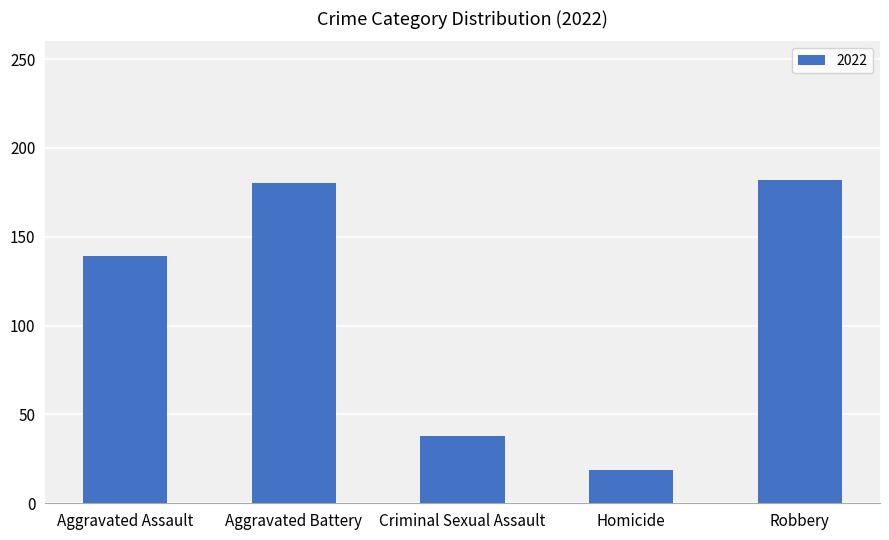

What is the difference between the maximum and second lowest values?

144